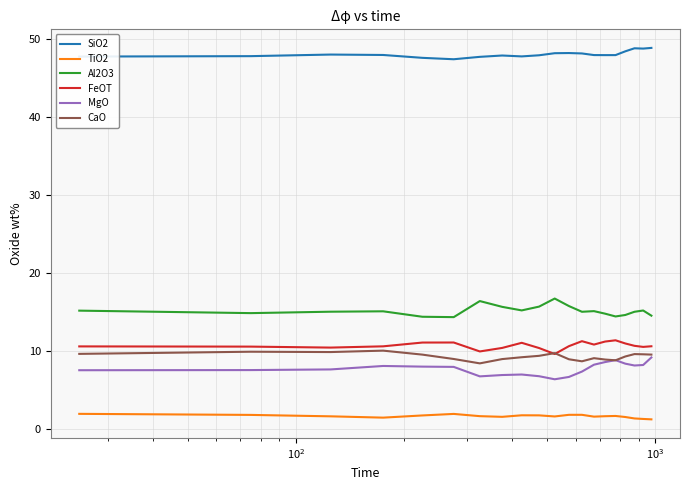

True or false: Al2O3 and MgO intersect in this chart.

False